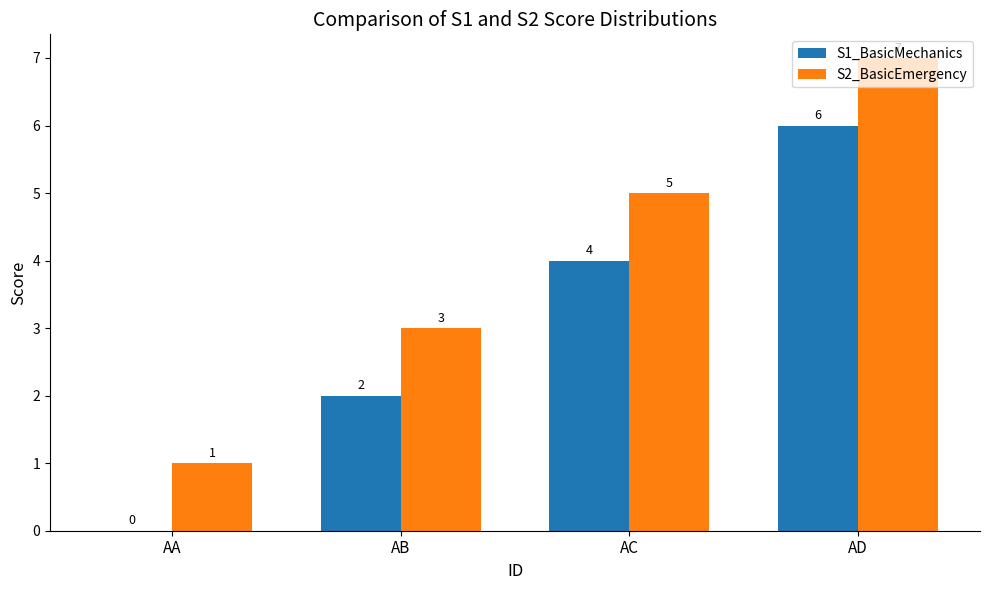

What is the total value across all series at AA?

1